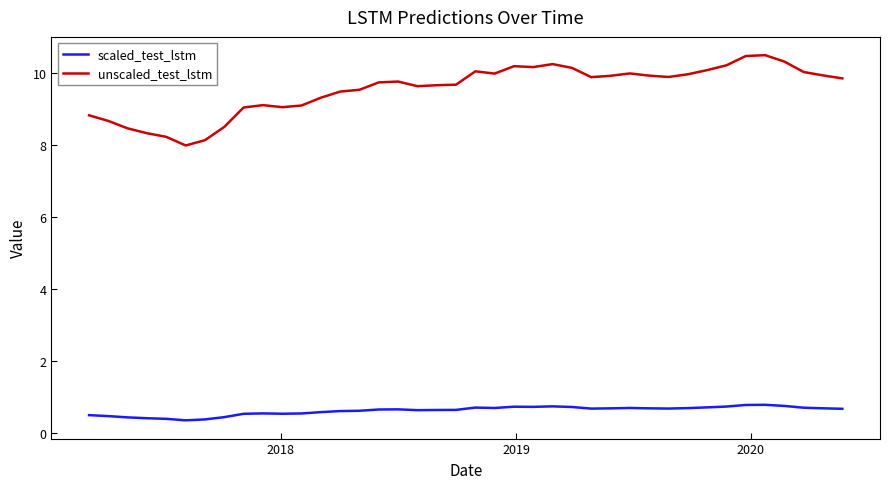

What is the difference between the maximum and minimum values in the scaled_test_lstm series?

0.4